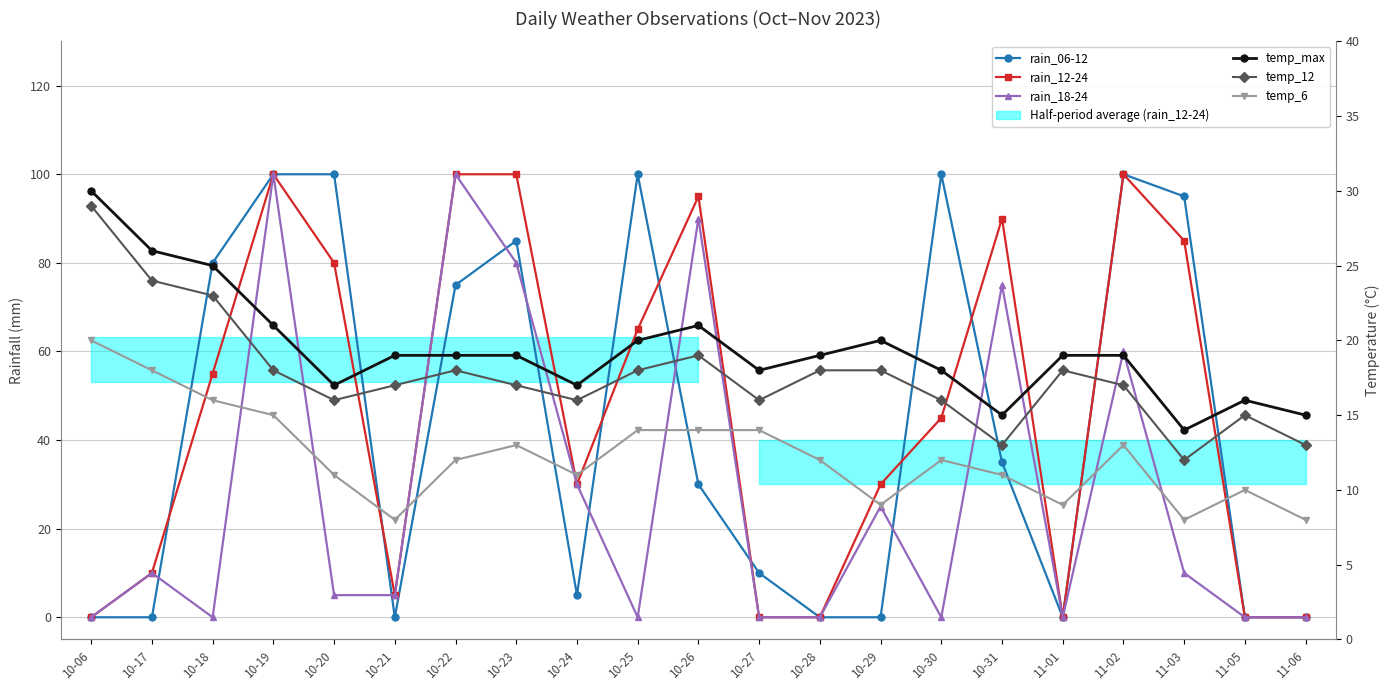

What is the sum of the temp_6 values at 10-28 and 10-18?

28